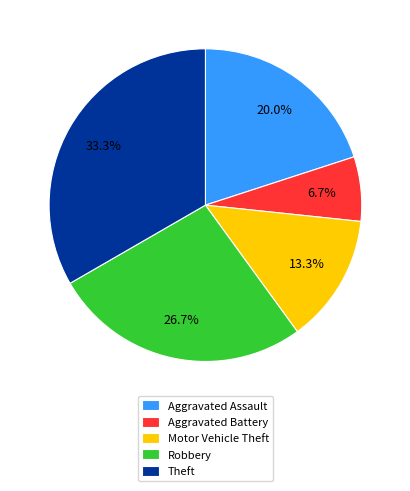

Count the number of slices in the pie.

5